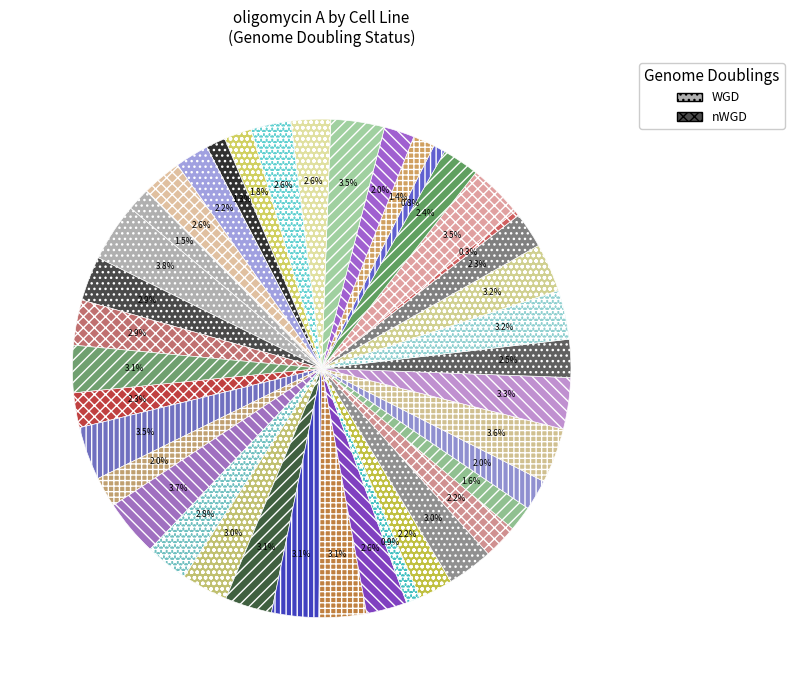

How many slices are in this pie chart?

40